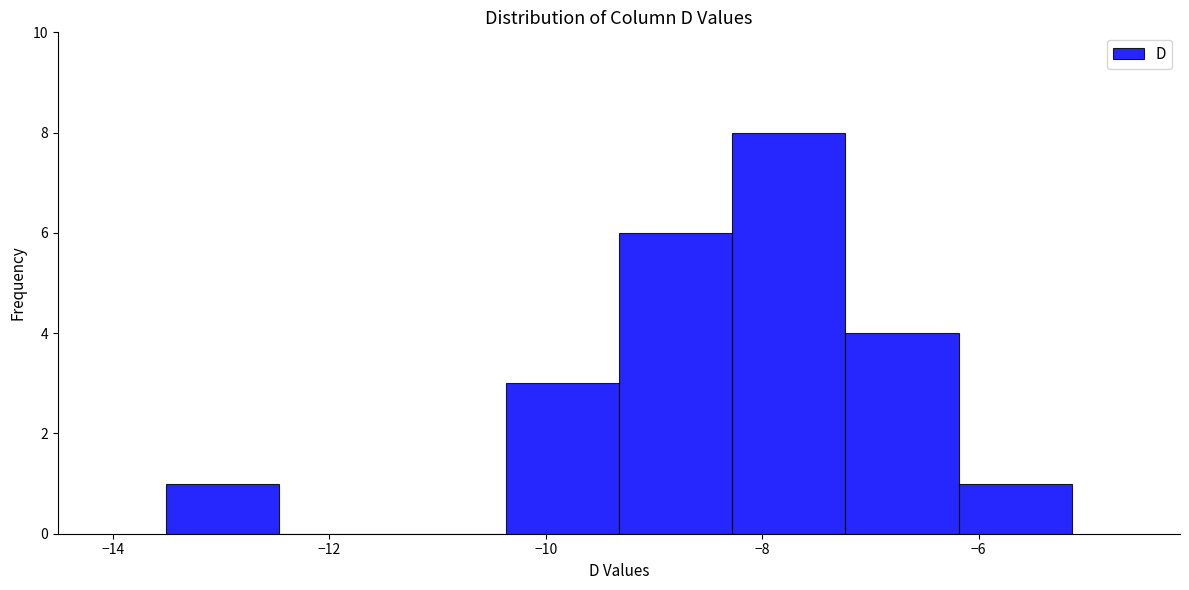

Over which range of the x-axis is the bar tallest?

-8.2 to -7.2